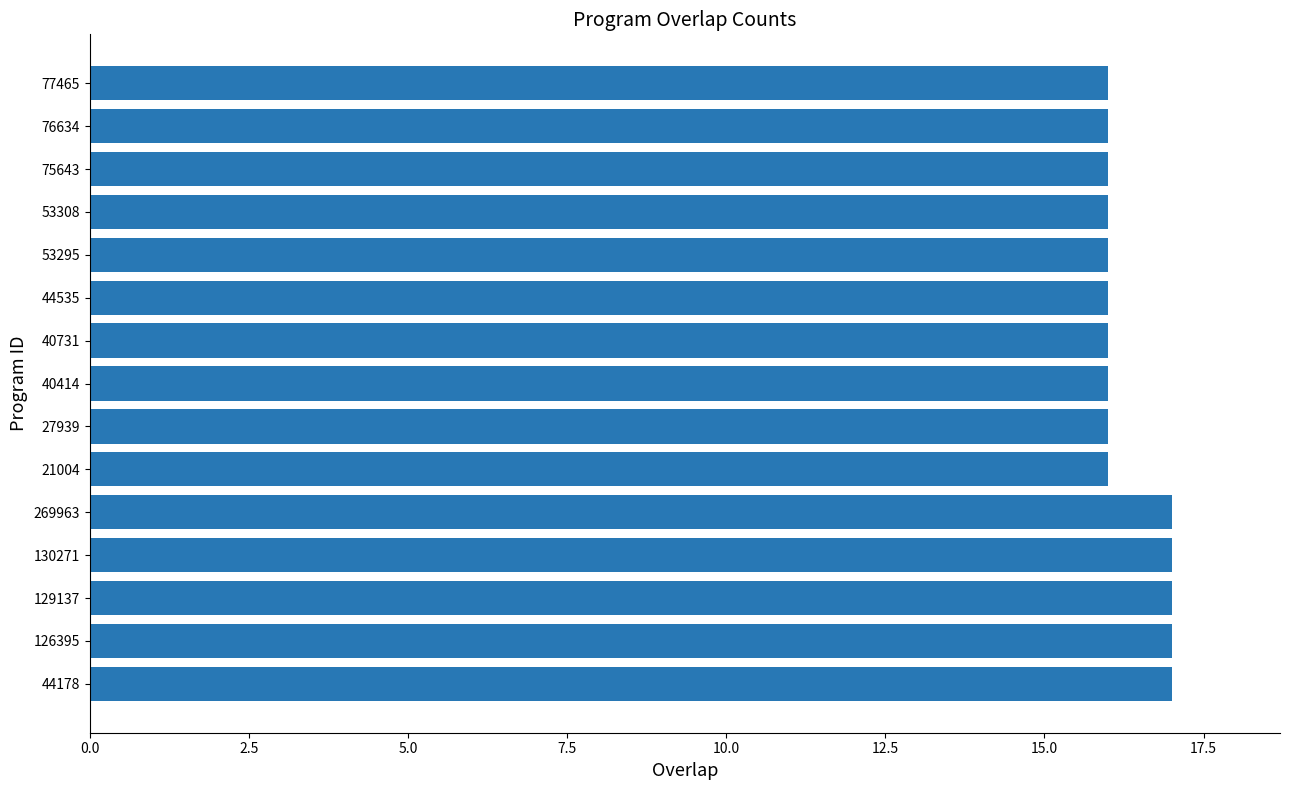

What is the average value?

16